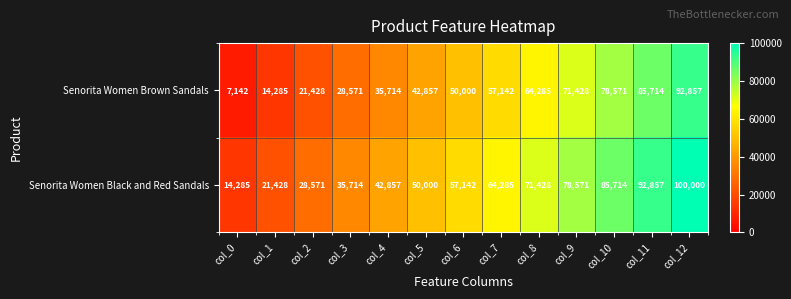

Rank the series by their average value, from lowest to highest.

Senorita Women Brown Sandals, Senorita Women Black and Red Sandals